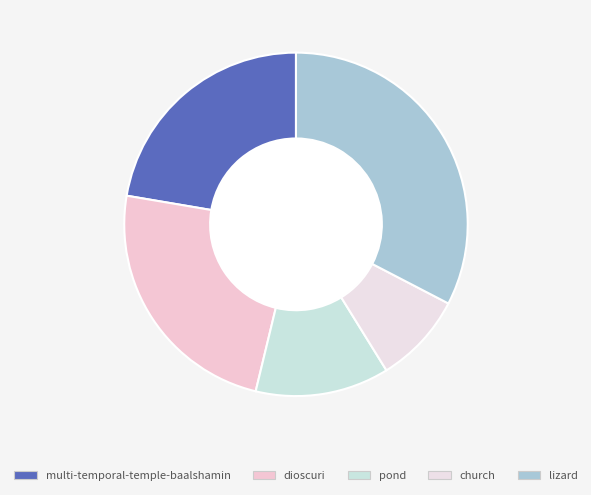

To the nearest percent, what is the difference between the largest and smallest slice percentages?

24%